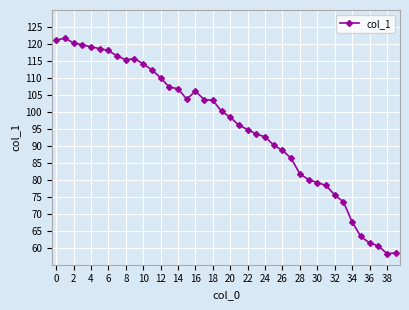

What is the average value?

95.8